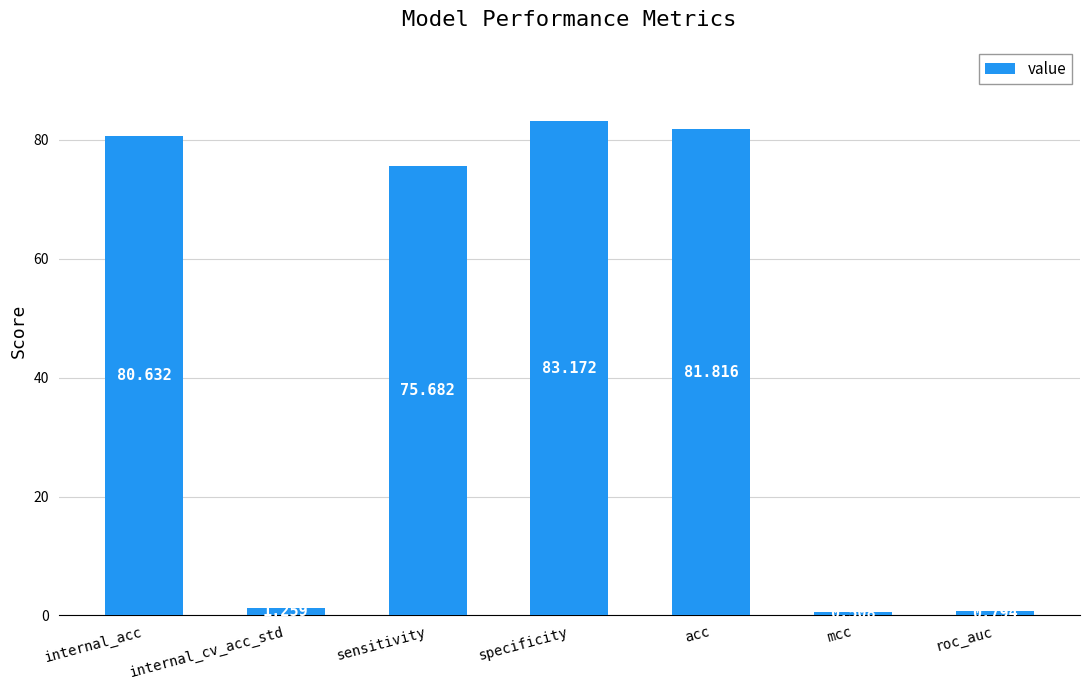

List the labels in order of value, smallest first.

mcc, roc_auc, internal_cv_acc_std, sensitivity, internal_acc, acc, specificity